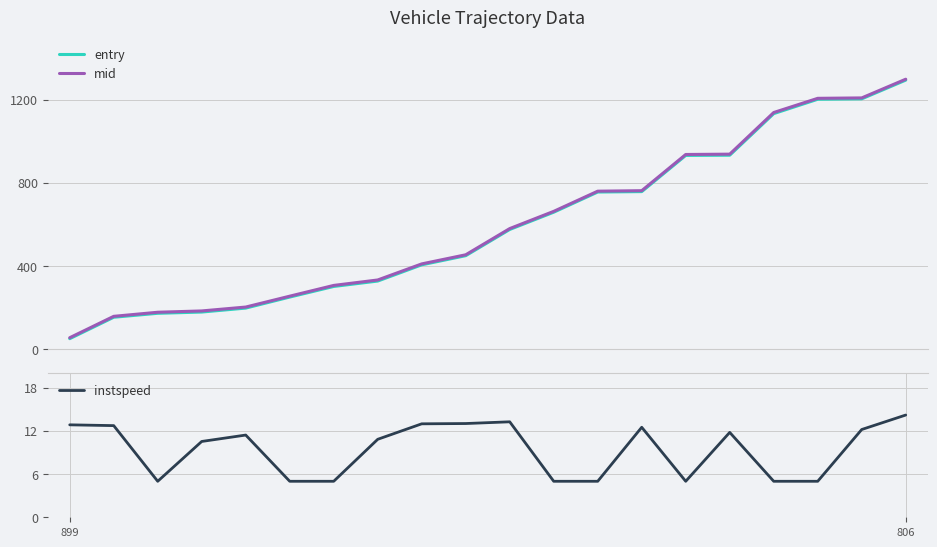

In instspeed, how many points are higher than both neighbors (excluding endpoints)?

4